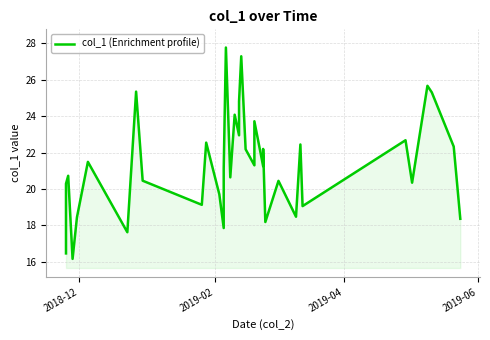

How many data points are less than 21?

17